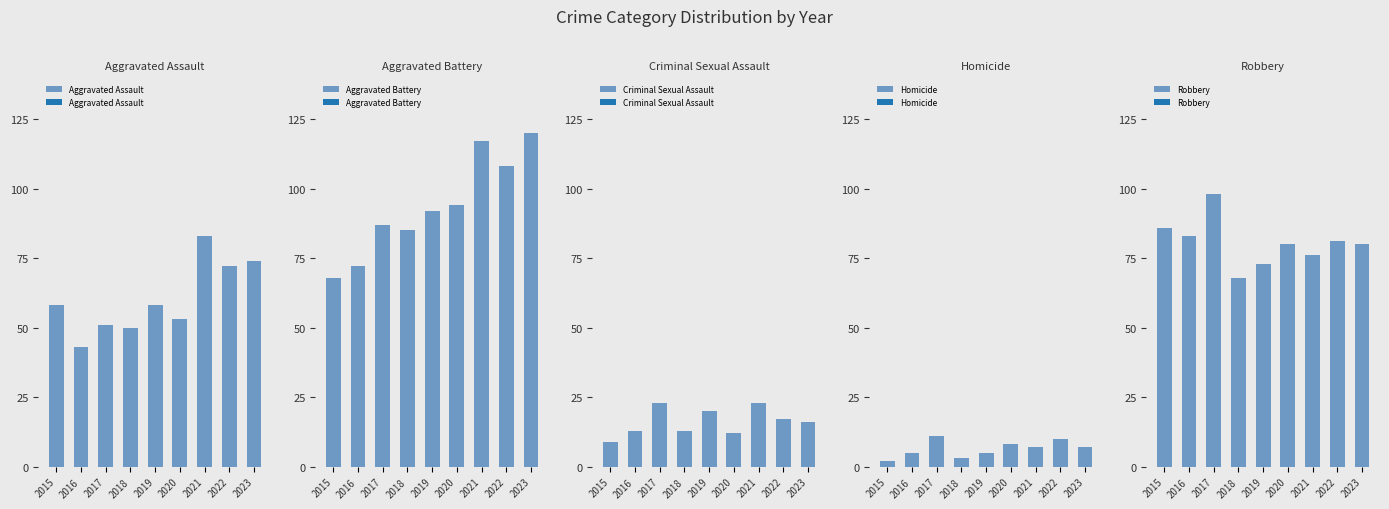

Reading left to right, transcribe all the data shown in this chart.

Aggravated Assault: 58	43	51	50	58	53	83	72	74
Aggravated Battery: 68	72	87	85	92	94	117	108	120
Criminal Sexual Assault: 9	13	23	13	20	12	23	17	16
Homicide: 2	5	11	3	5	8	7	10	7
Robbery: 86	83	98	68	73	80	76	81	80